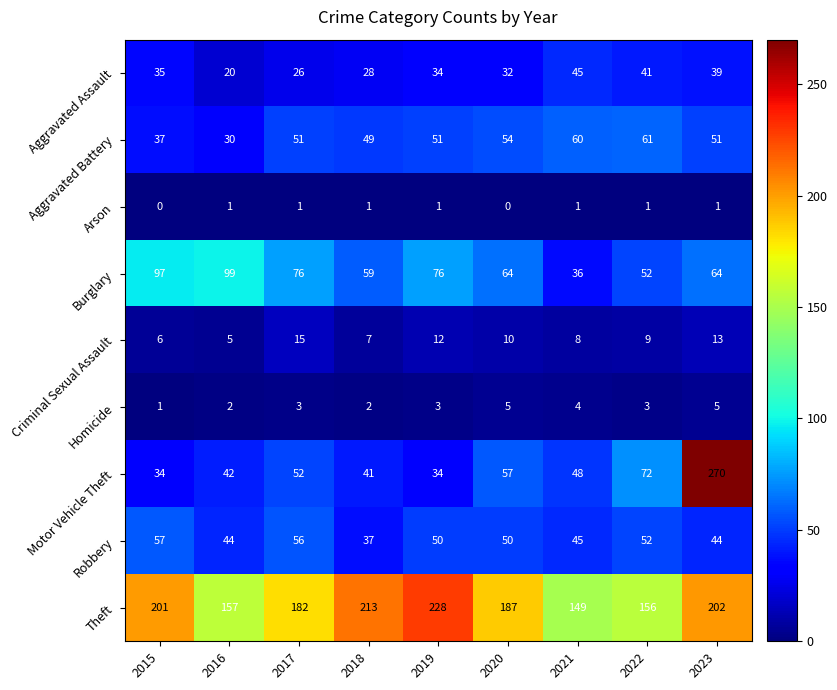

Is it true that Motor Vehicle Theft equals 48 at 2021?

True